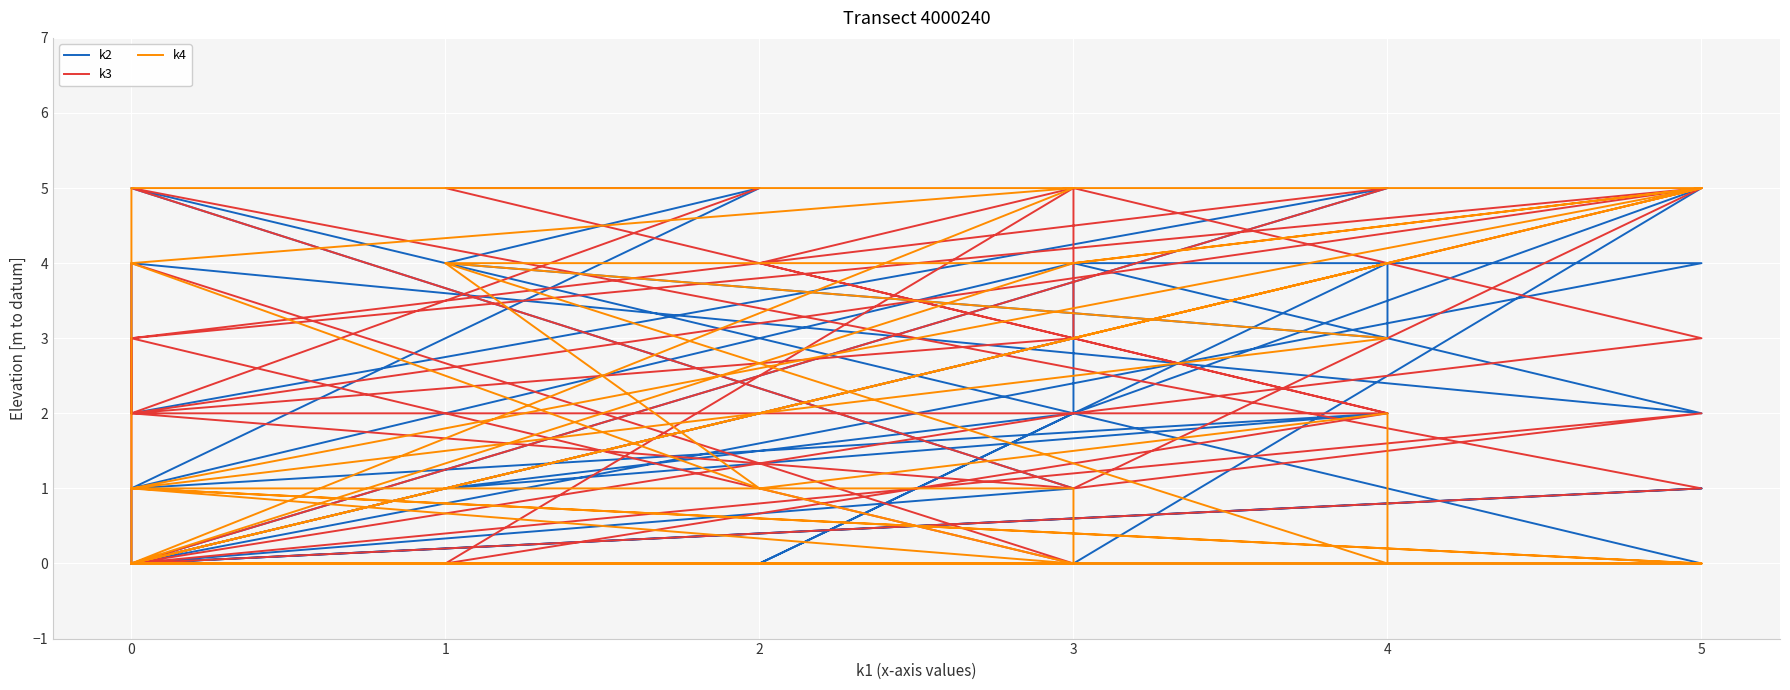

In k2, how many points are higher than both neighbors (excluding endpoints)?

10